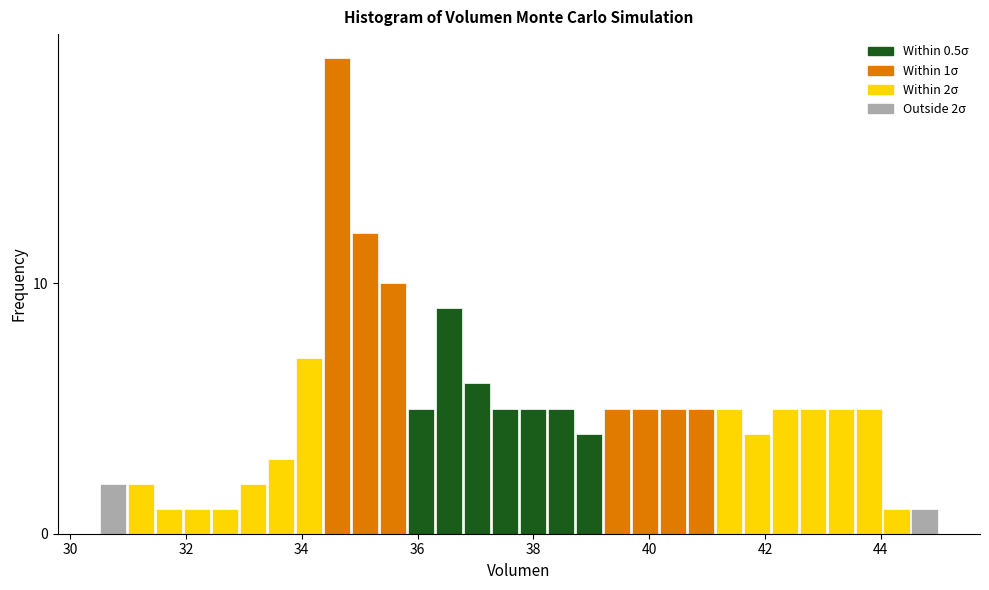

Around what value on the x-axis is the tallest bar? Give the approximate position of its centre, as read against the axis.

34.6